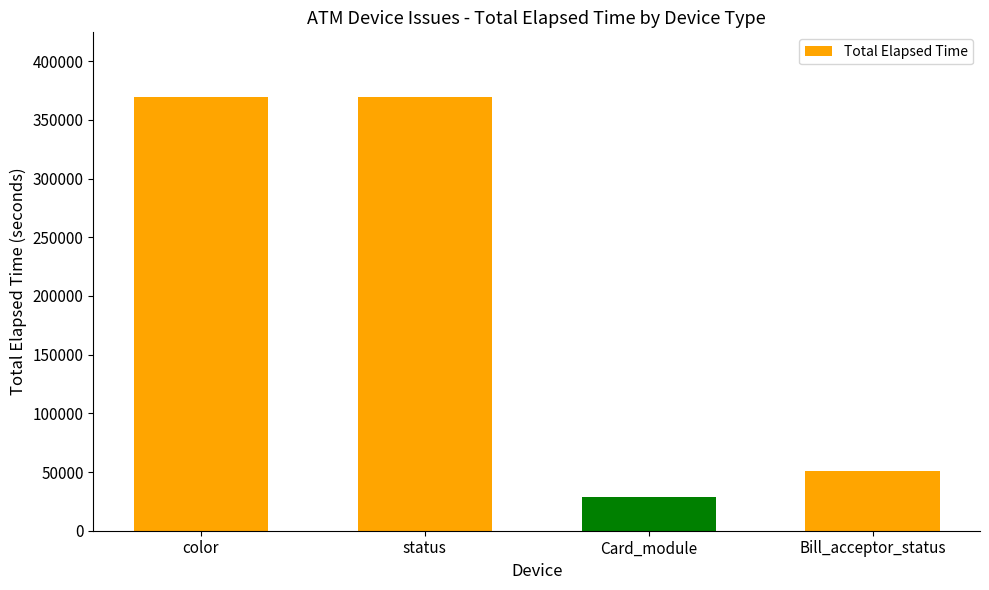

What is the greatest value displayed?

369263